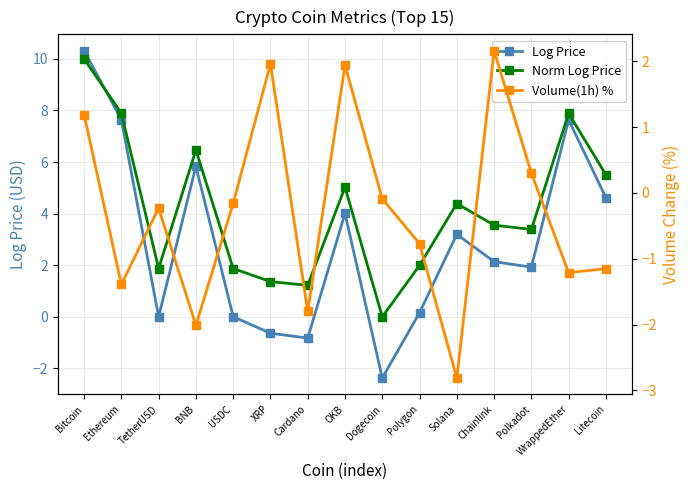

What is the difference between the highest and lowest values at OKB?

3.1